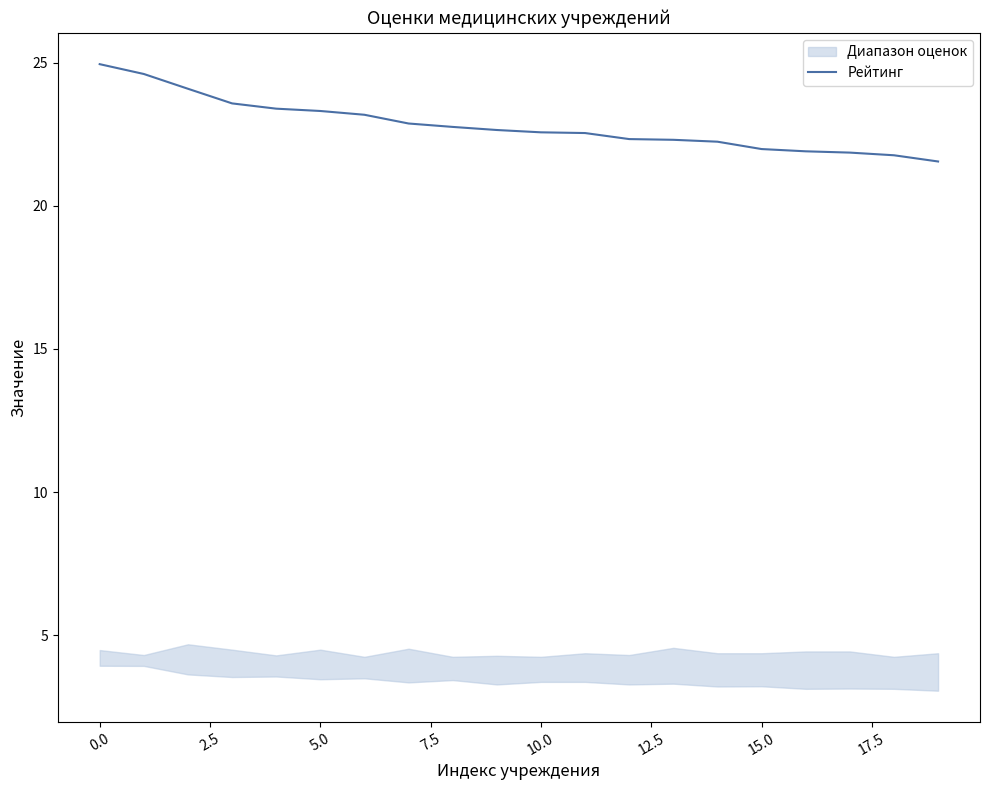

What is the change in value from 14 to 17?

-0.4